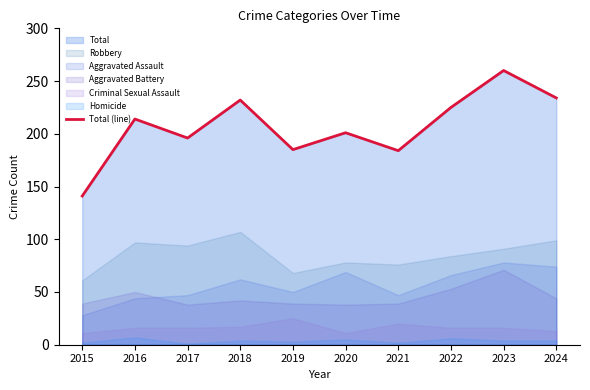

Approximately how many times larger is the value at 2019 compared to 2021?

1.0